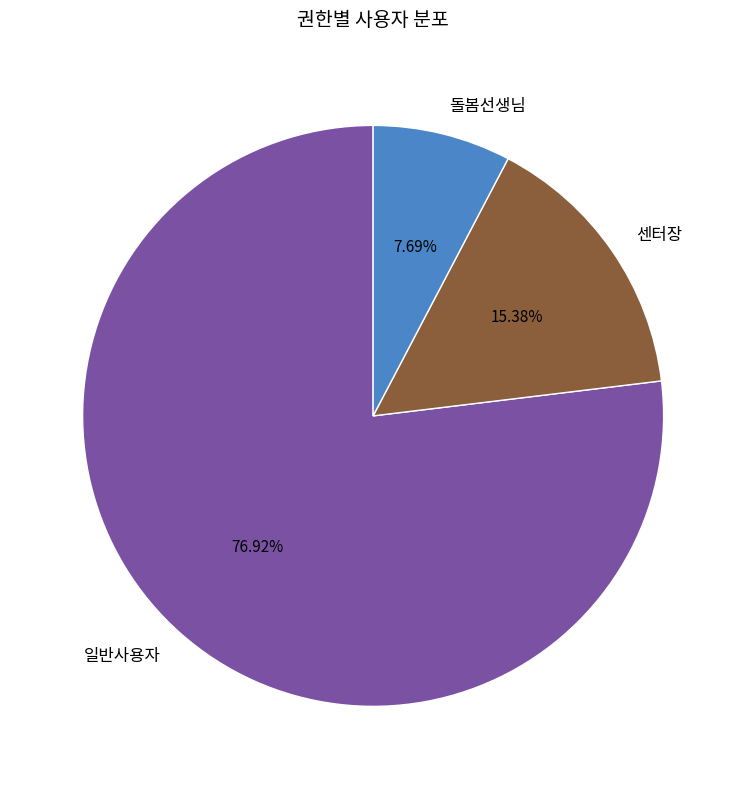

Between 센터장 and 일반사용자, which is larger?

일반사용자